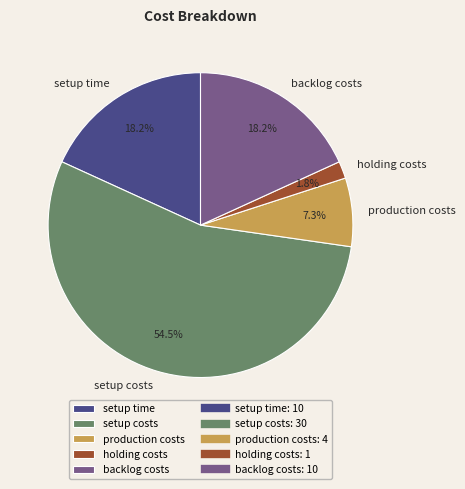

Approximately how many times larger is the value at production costs compared to backlog costs?

0.4